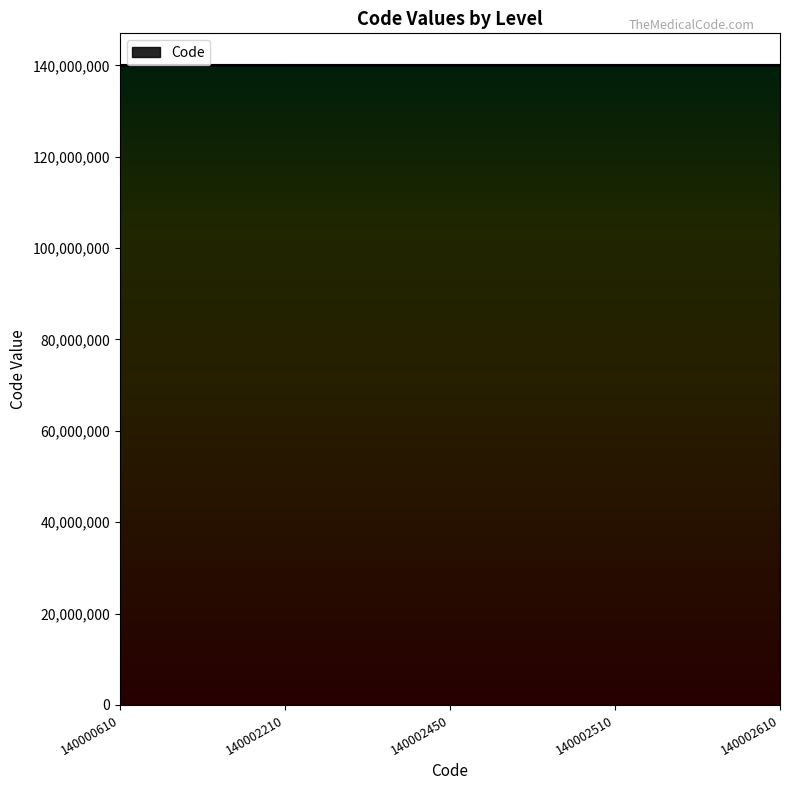

Is it true that the value at 140002610 is 140002610?

True